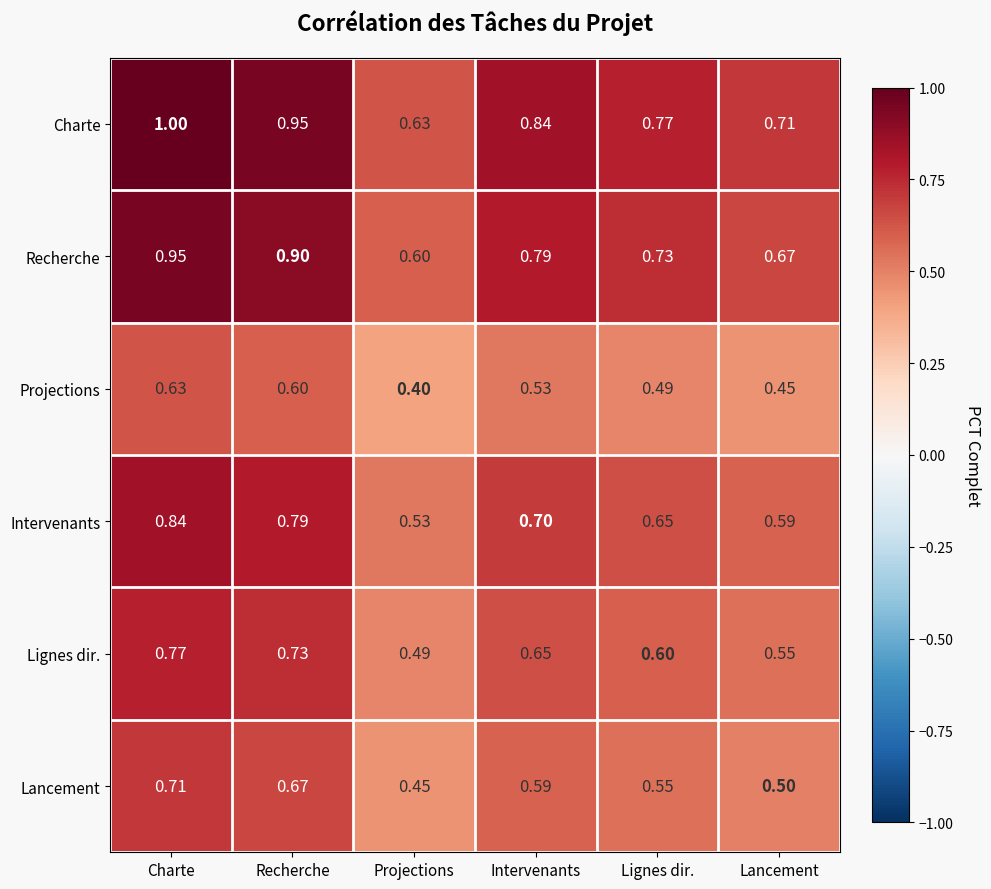

Which series has the widest spread of values?

Charte